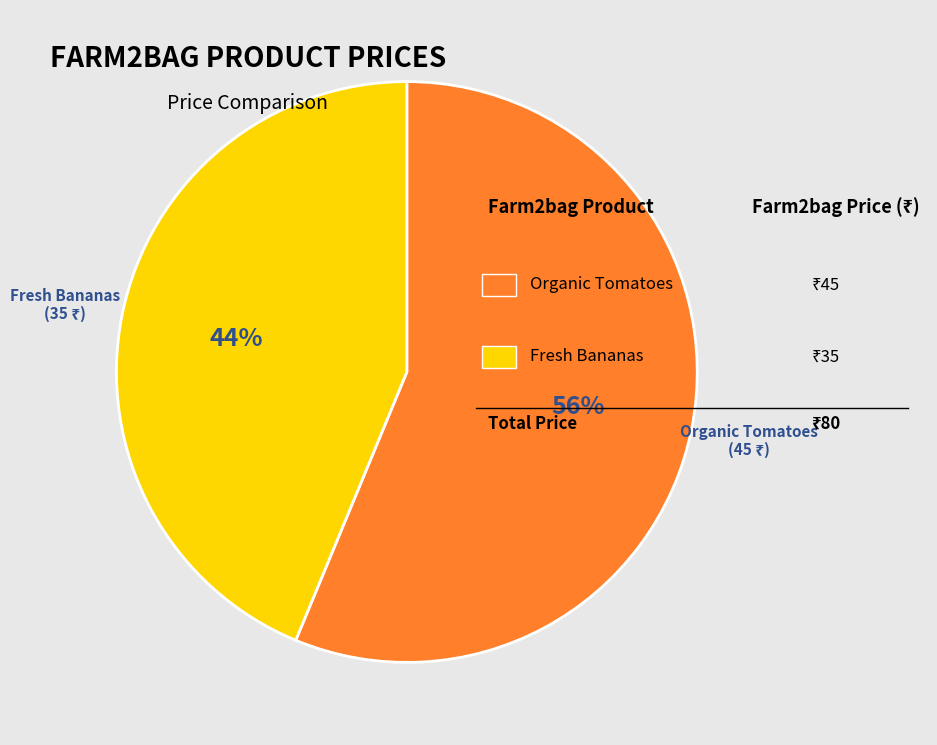

Is there any slice that represents more than half of the pie?

Yes